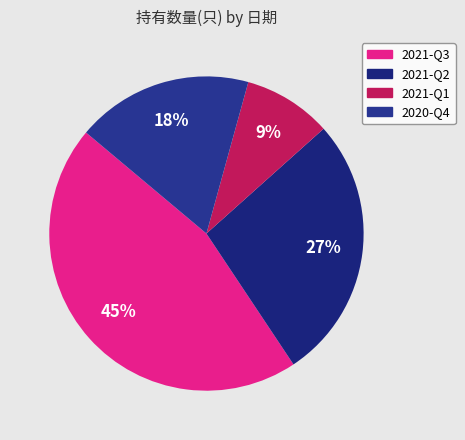

To the nearest percent, what is the difference between the 2021-Q1 and 2021-Q3 slice percentages?

36%